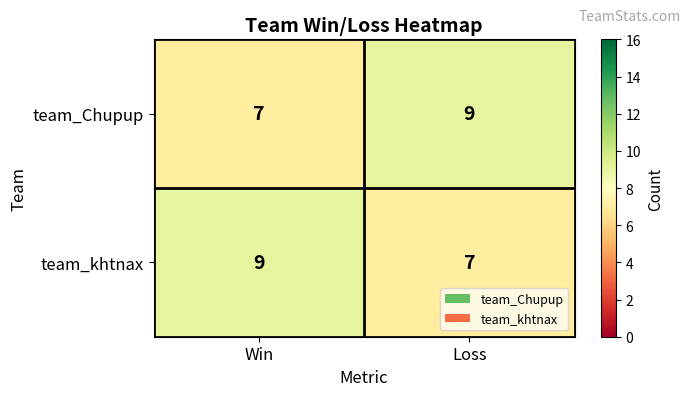

The team_khtnax series shows 11 at Loss. True or false?

False